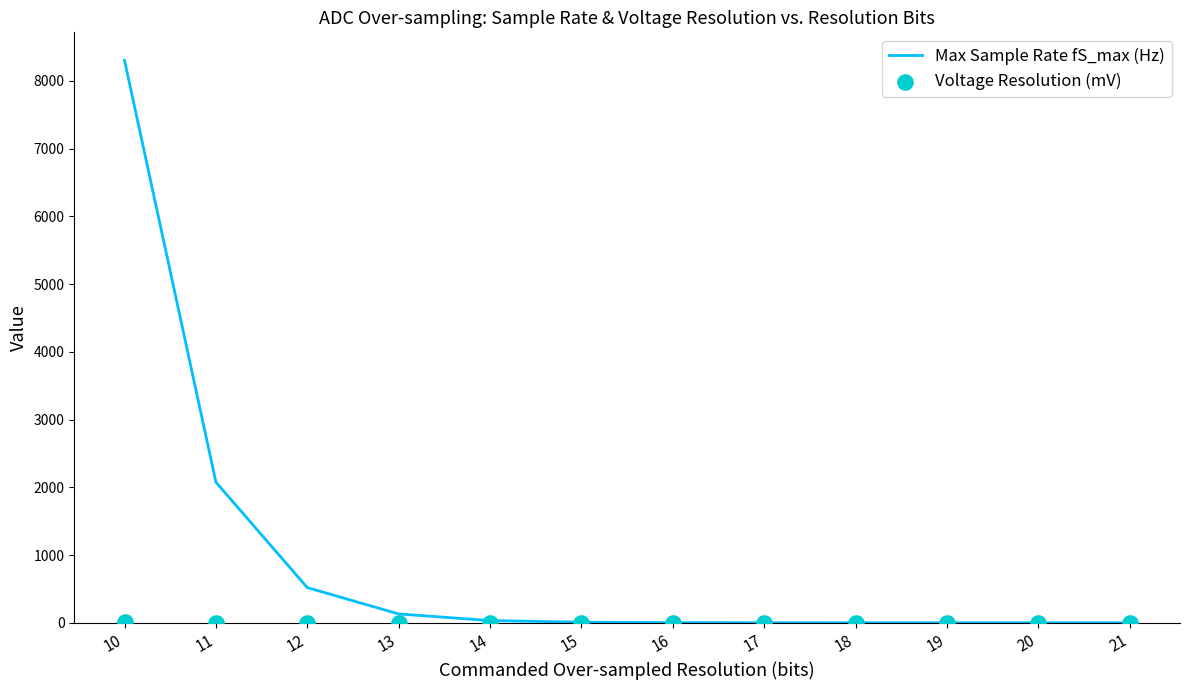

What is the total value across all series at 12?

520.0